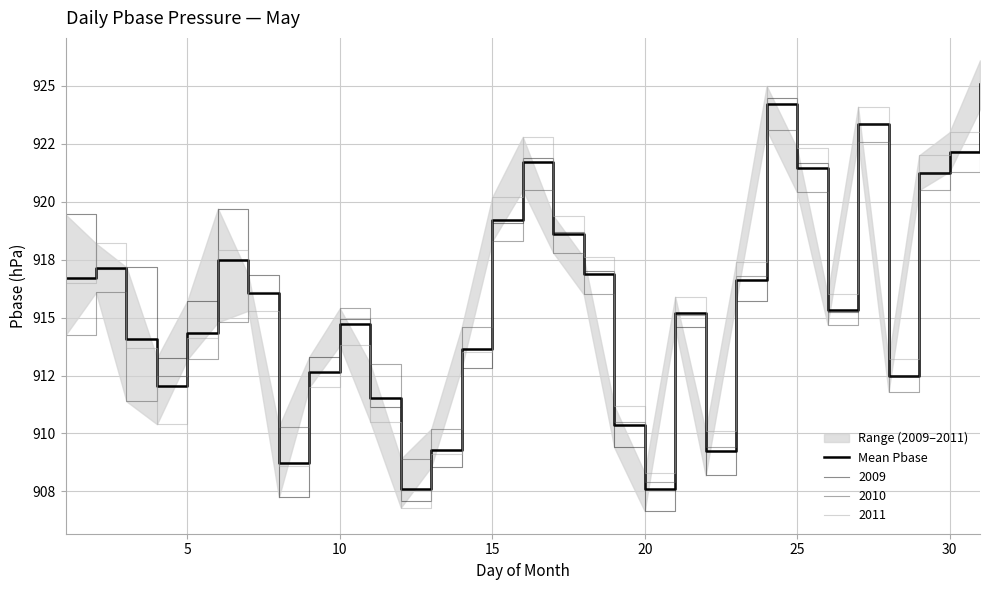

Is this an area chart (filled region under the line)?

No